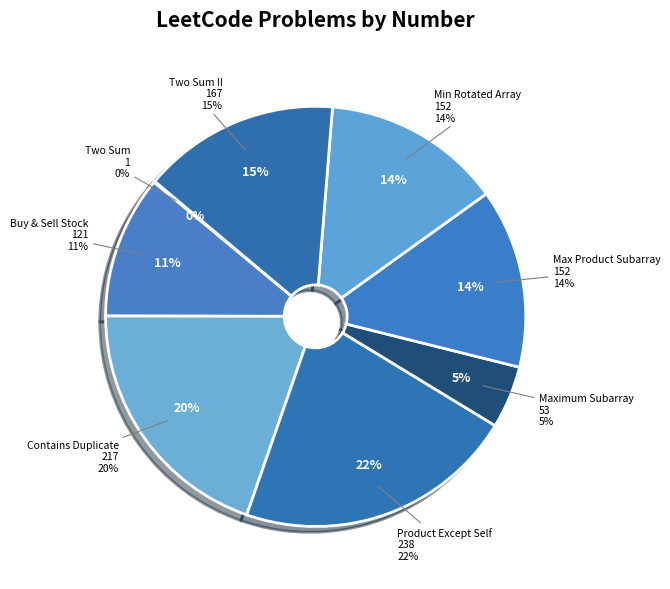

To the nearest percent, what percentage of the pie is Product of Array Except Self?

22%